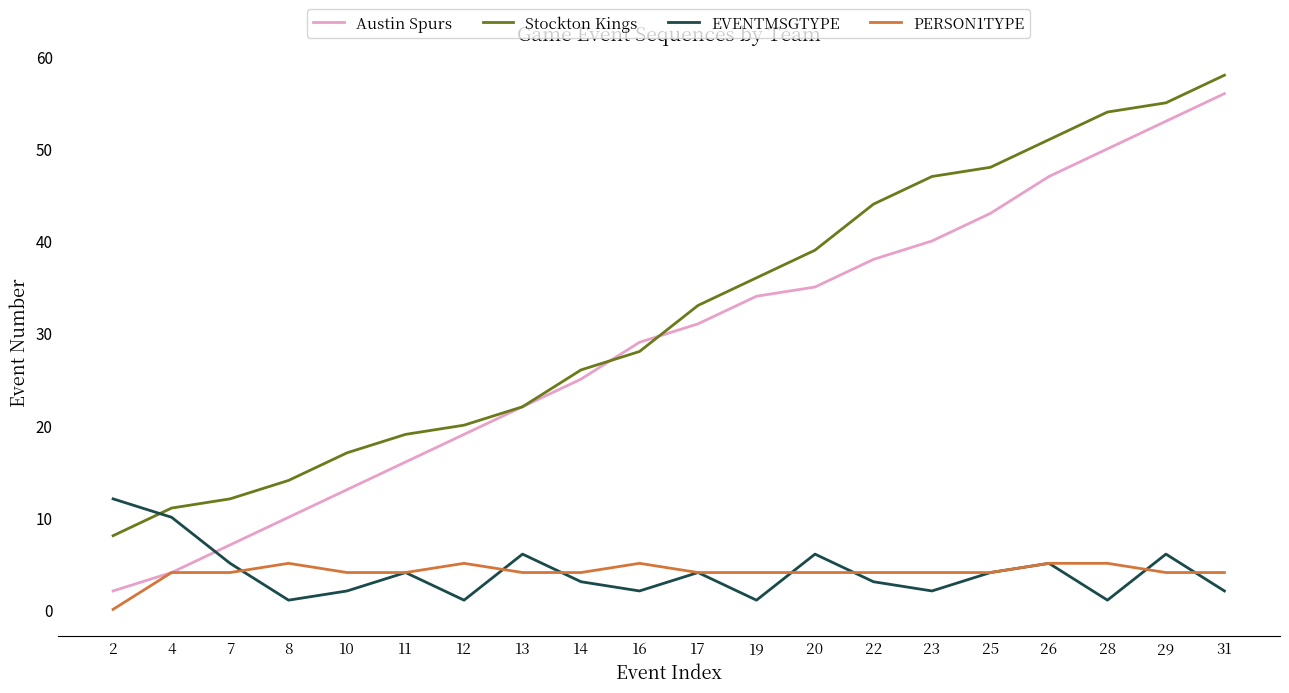

How many times do Austin Spurs and EVENTMSGTYPE cross each other?

1